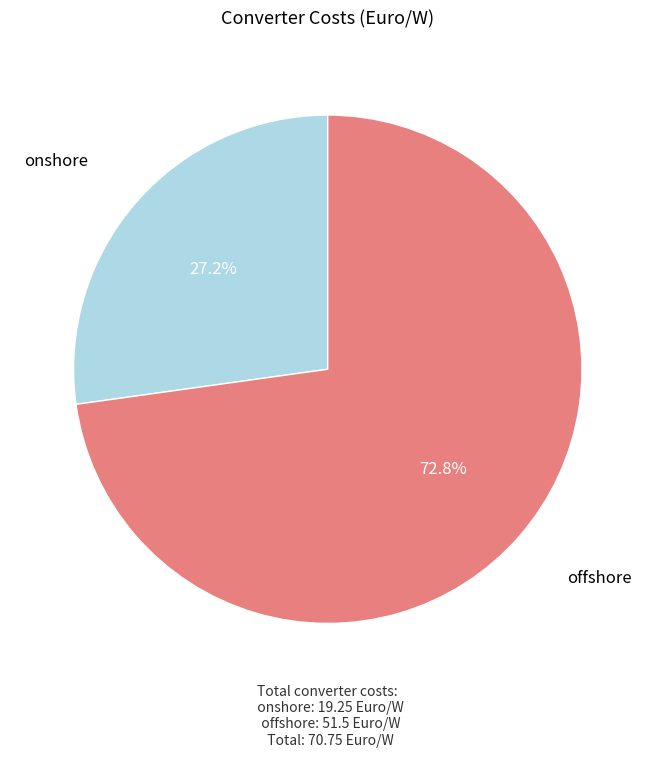

Is there any slice that represents more than half of the pie?

Yes